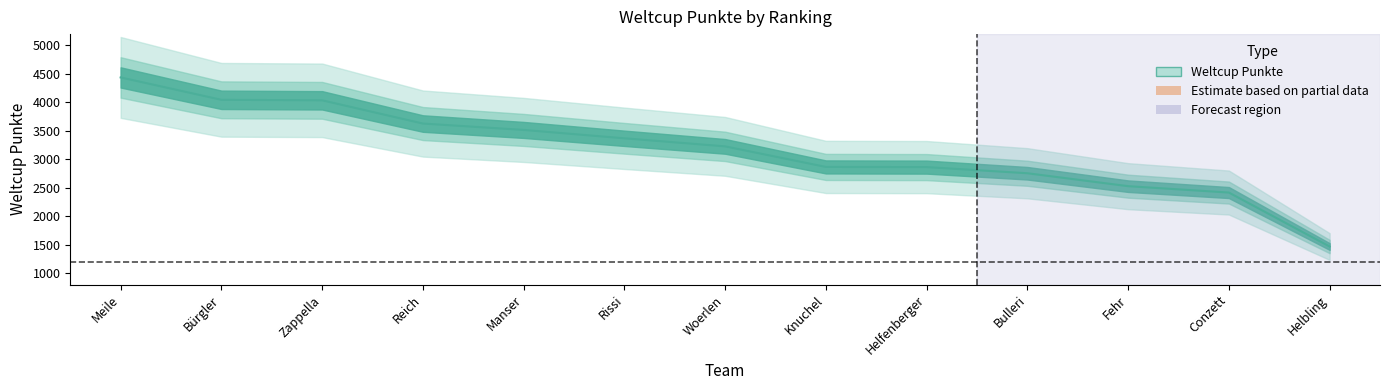

Count the number of values greater than 3228.

6